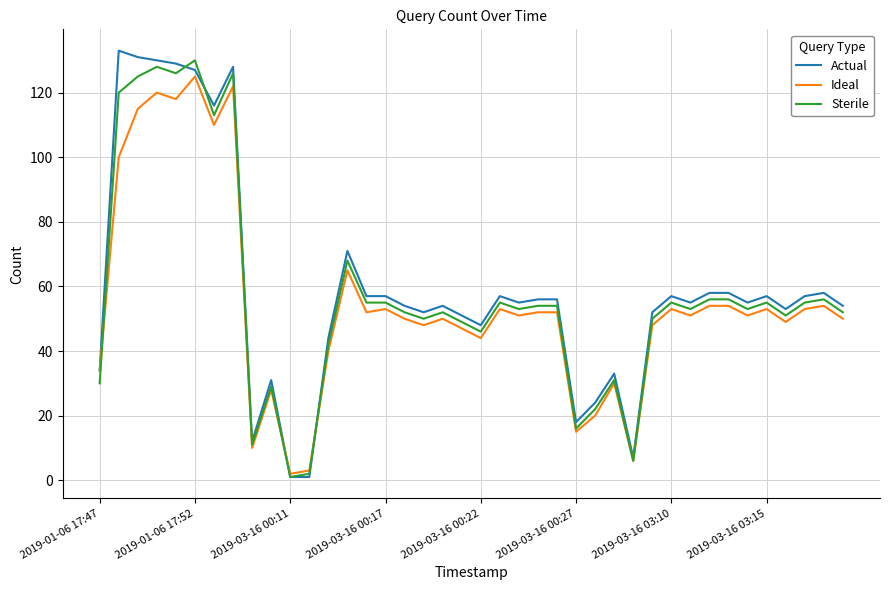

What are all the series names shown in the legend?

Actual, Ideal, Sterile